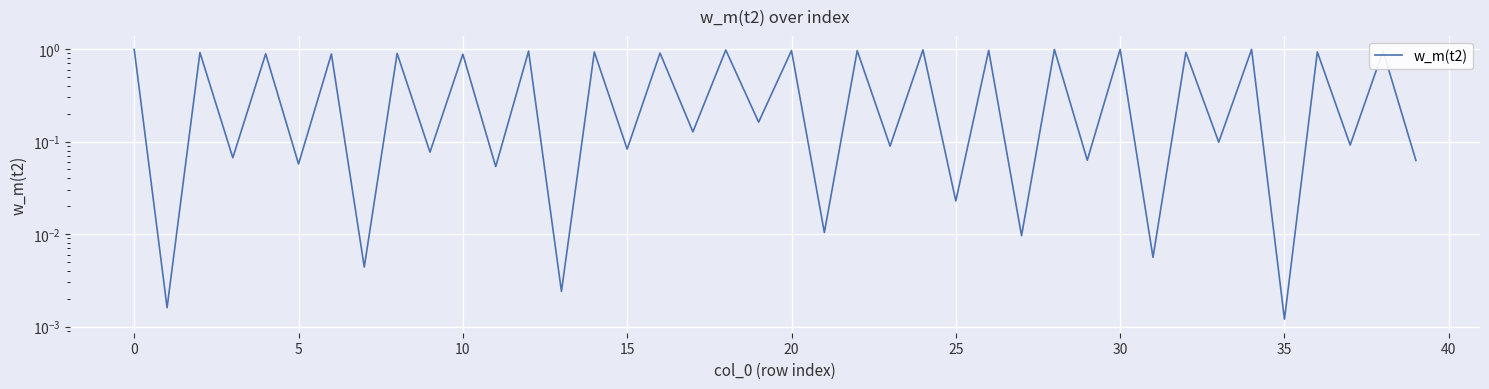

True or false: the data shows 0.2 at 17.

False